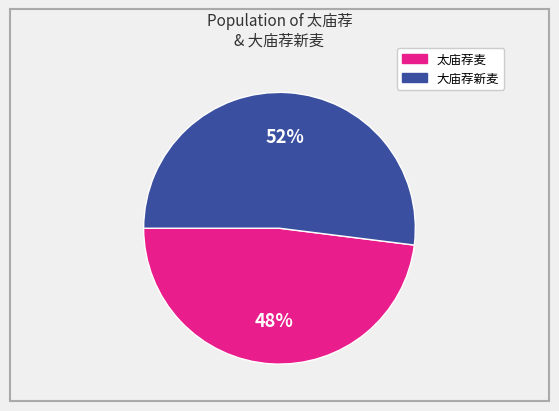

Is there a majority slice in this chart?

Yes